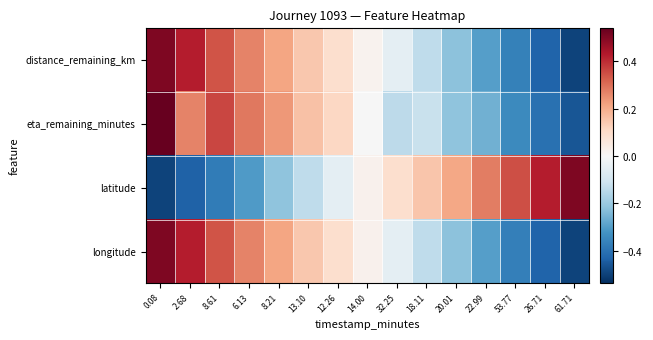

At how many categories does at least one series exceed 0?

15